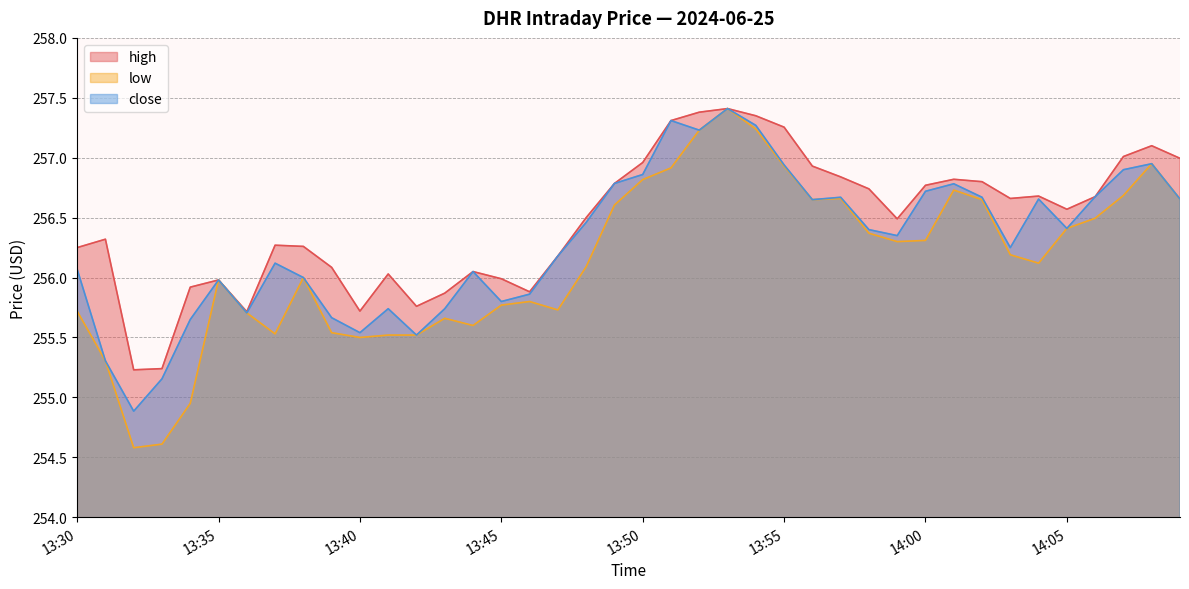

Is the value of low at 14:06 greater than the value of close at 13:52?

No